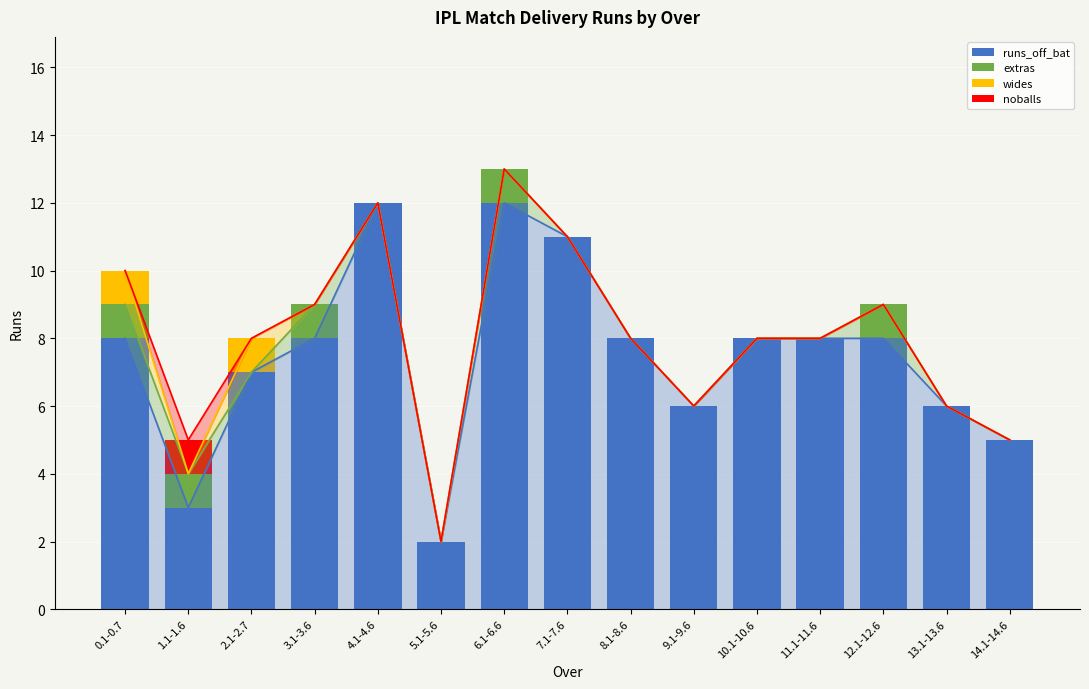

How many bars are there in total?

60